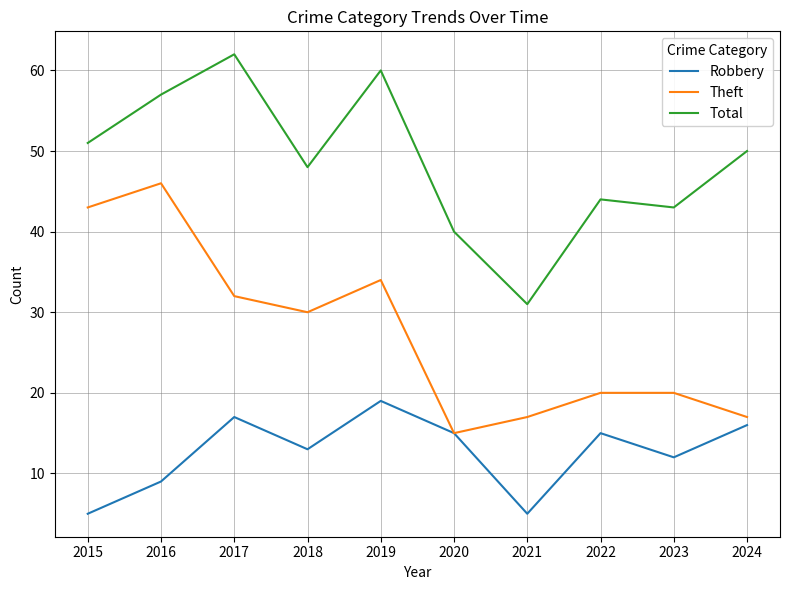

Is the value of Theft at 2019 greater than the value of Total at 2022?

No